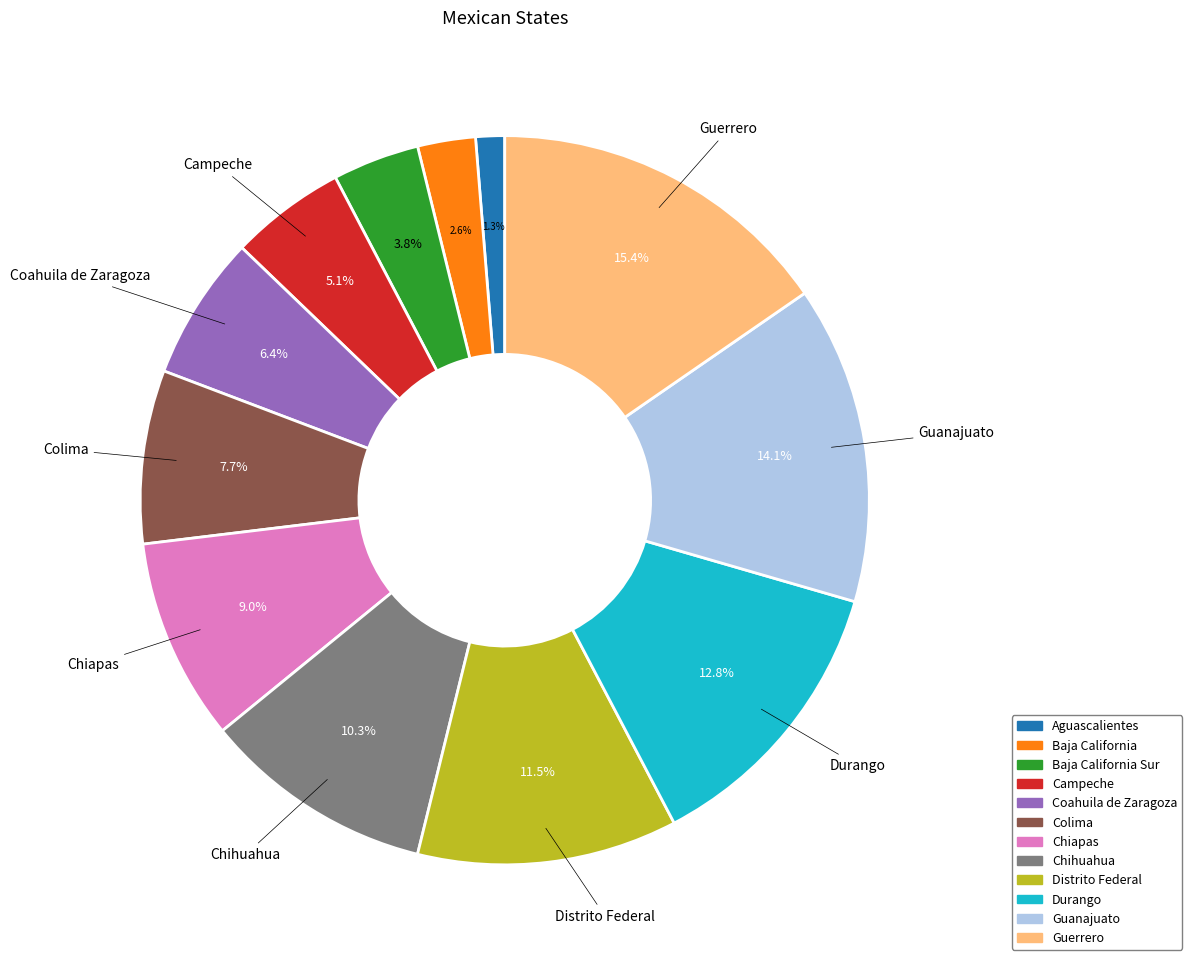

How many segments does this pie chart have?

12